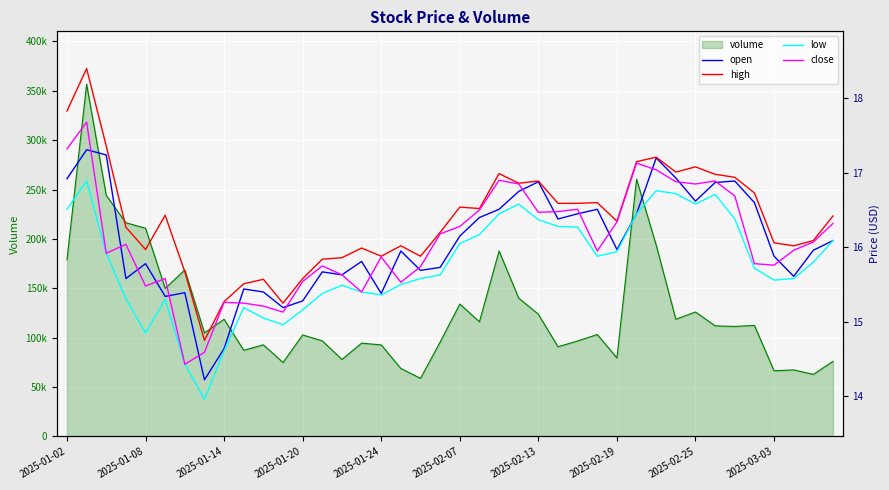

Rank the series at 2025-03-03 from lowest to highest value.

low, close, open, high